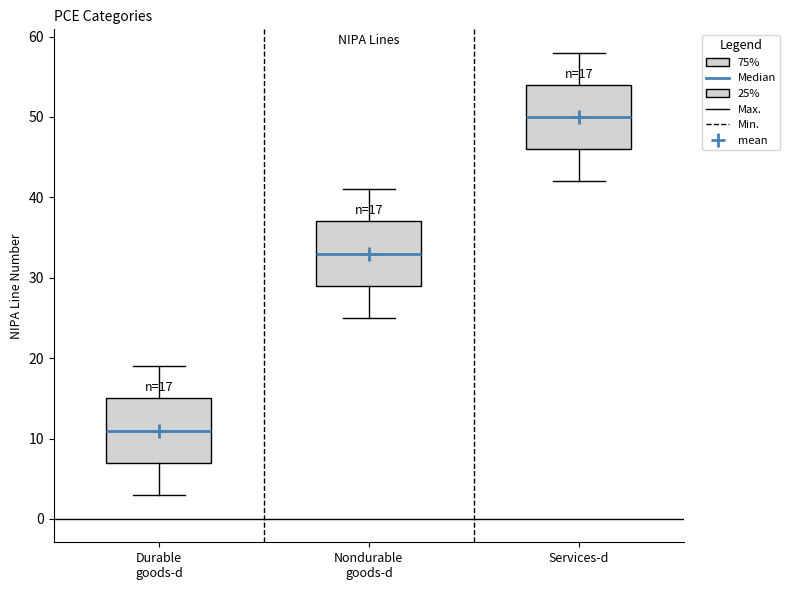

Which box has the highest median line?

Services-d